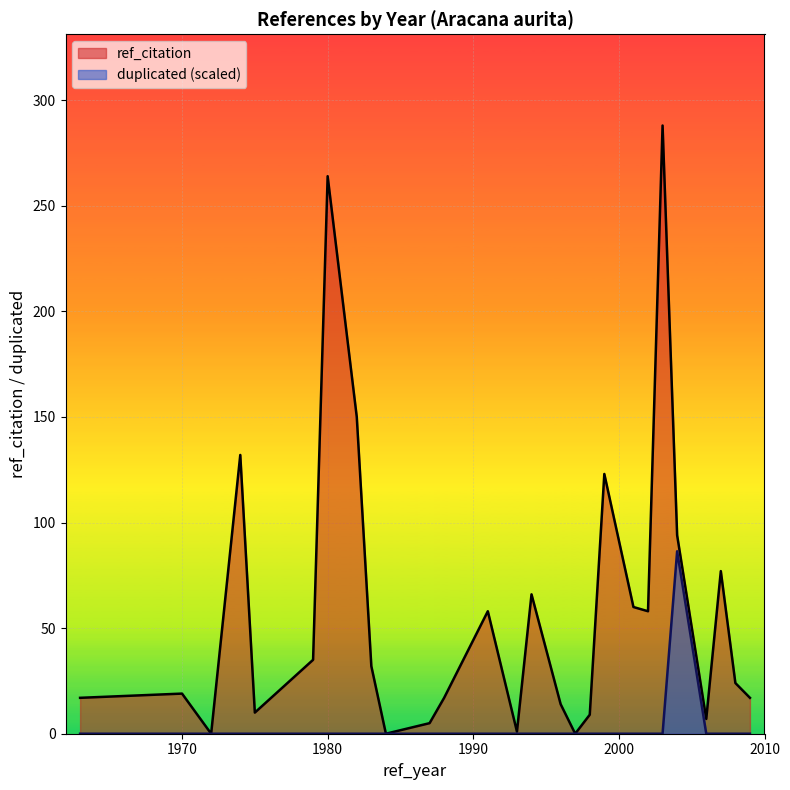

Which series changed the most between 1975 and 1970?

ref_citation